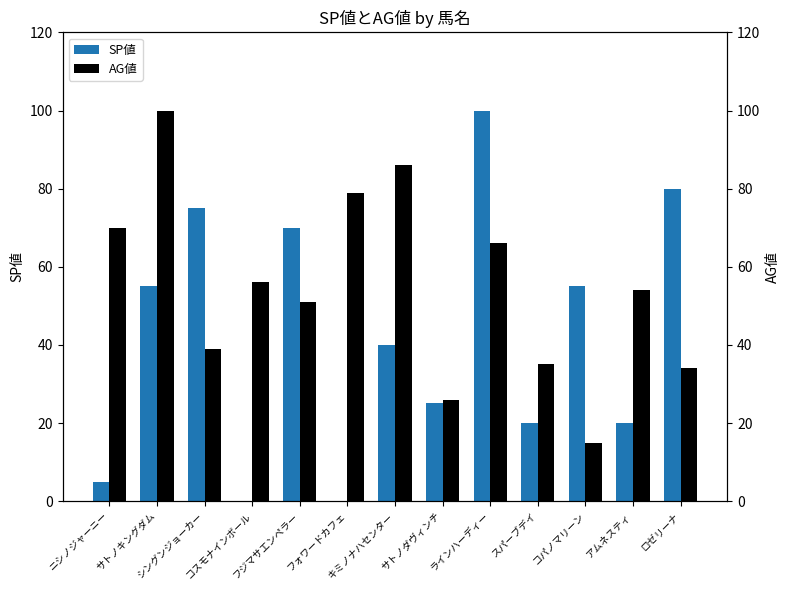

How many bars are there in total?

26